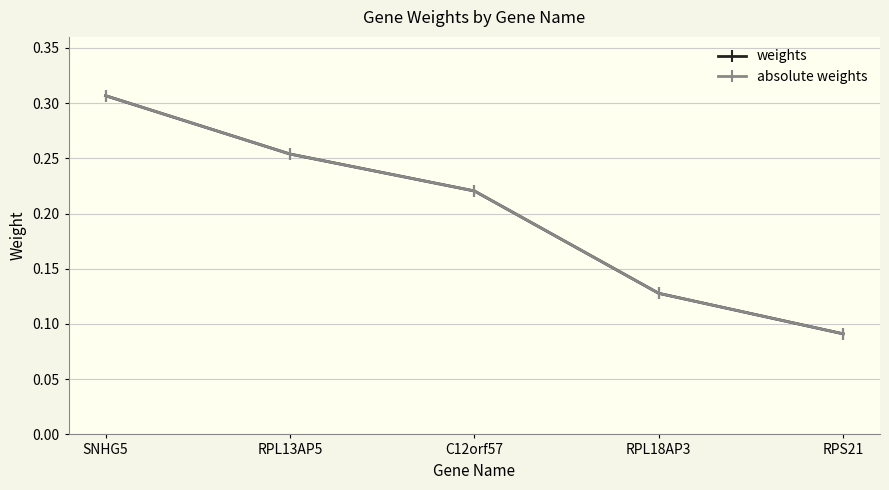

Is the value of absolute weights at SNHG5 greater than the value of weights at RPS21?

Yes